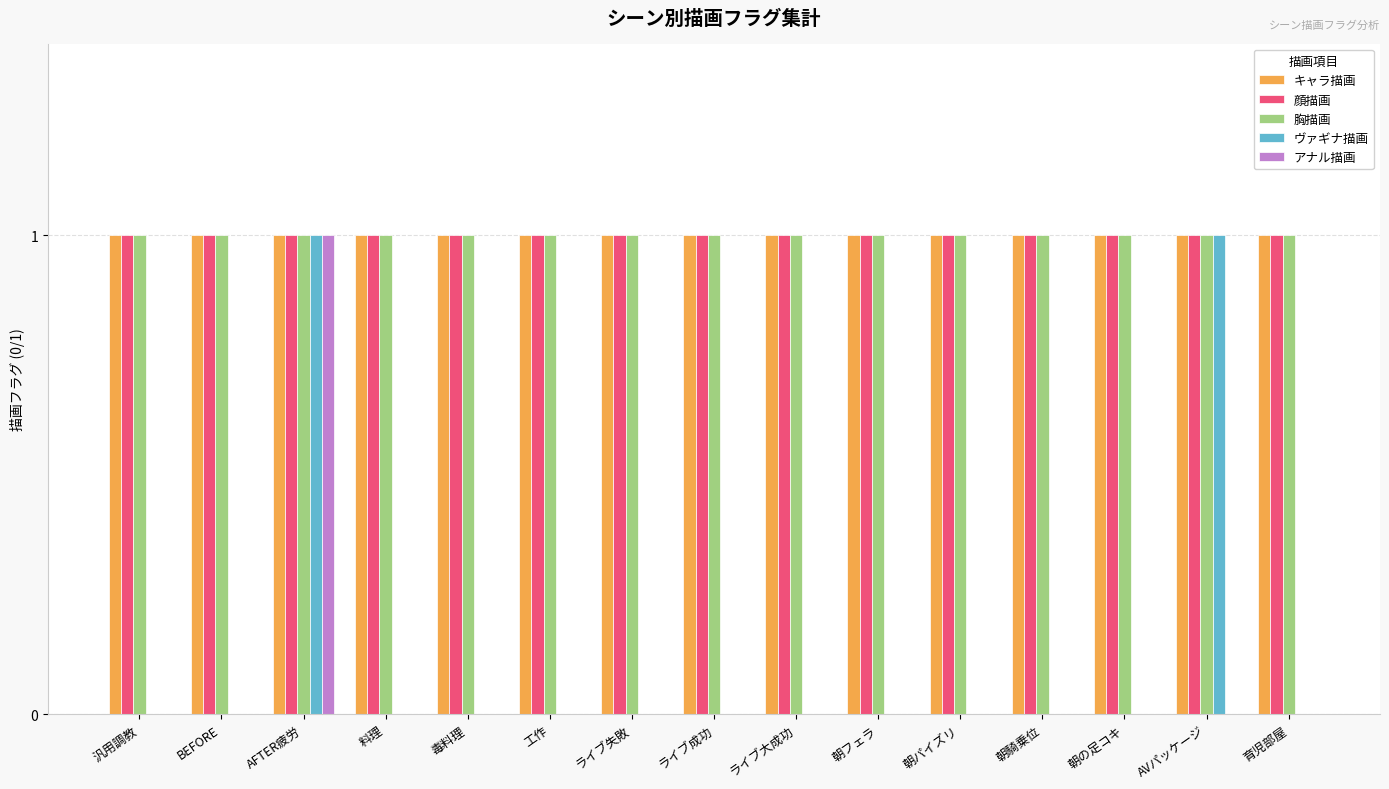

What is the total value across all series at 朝パイズリ?

3